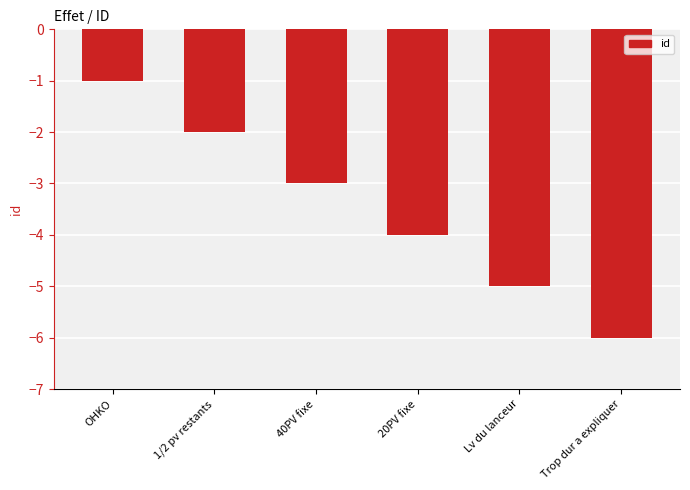

How many values are between -5 and -2?

4